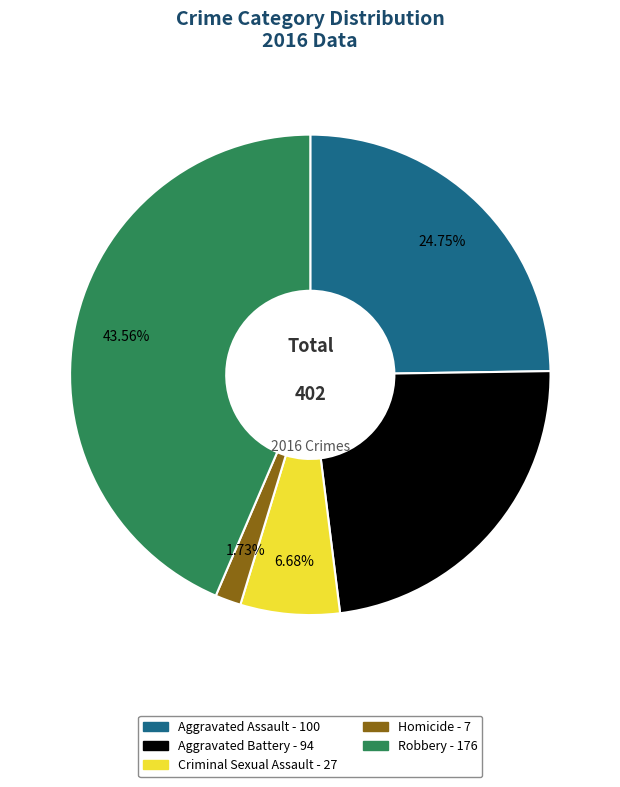

Is there a majority slice in this chart?

No